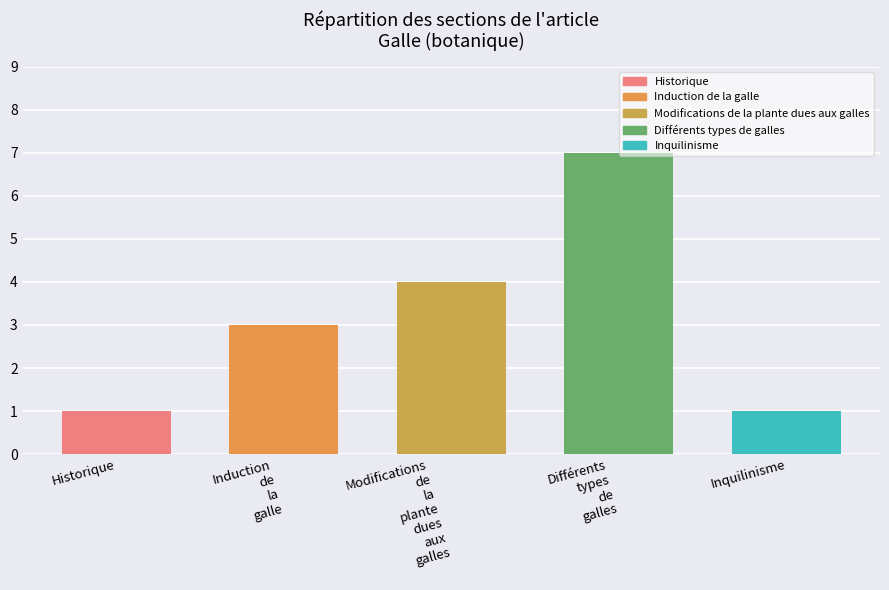

Reading left to right, what are all the values shown in this chart?

1	3	4	7	1